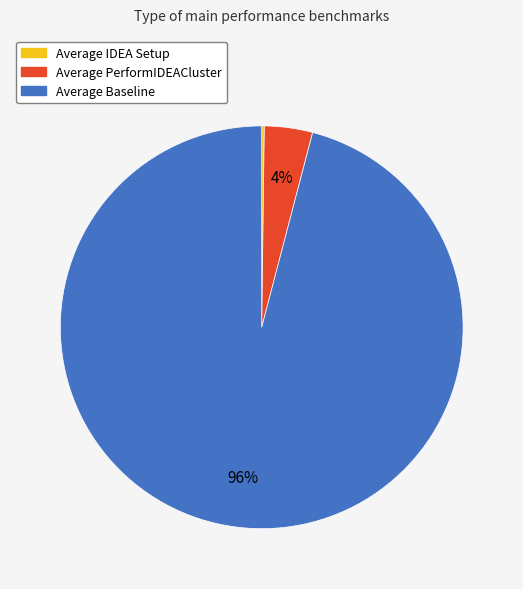

True or false: Average Baseline accounts for 96% of the total.

True